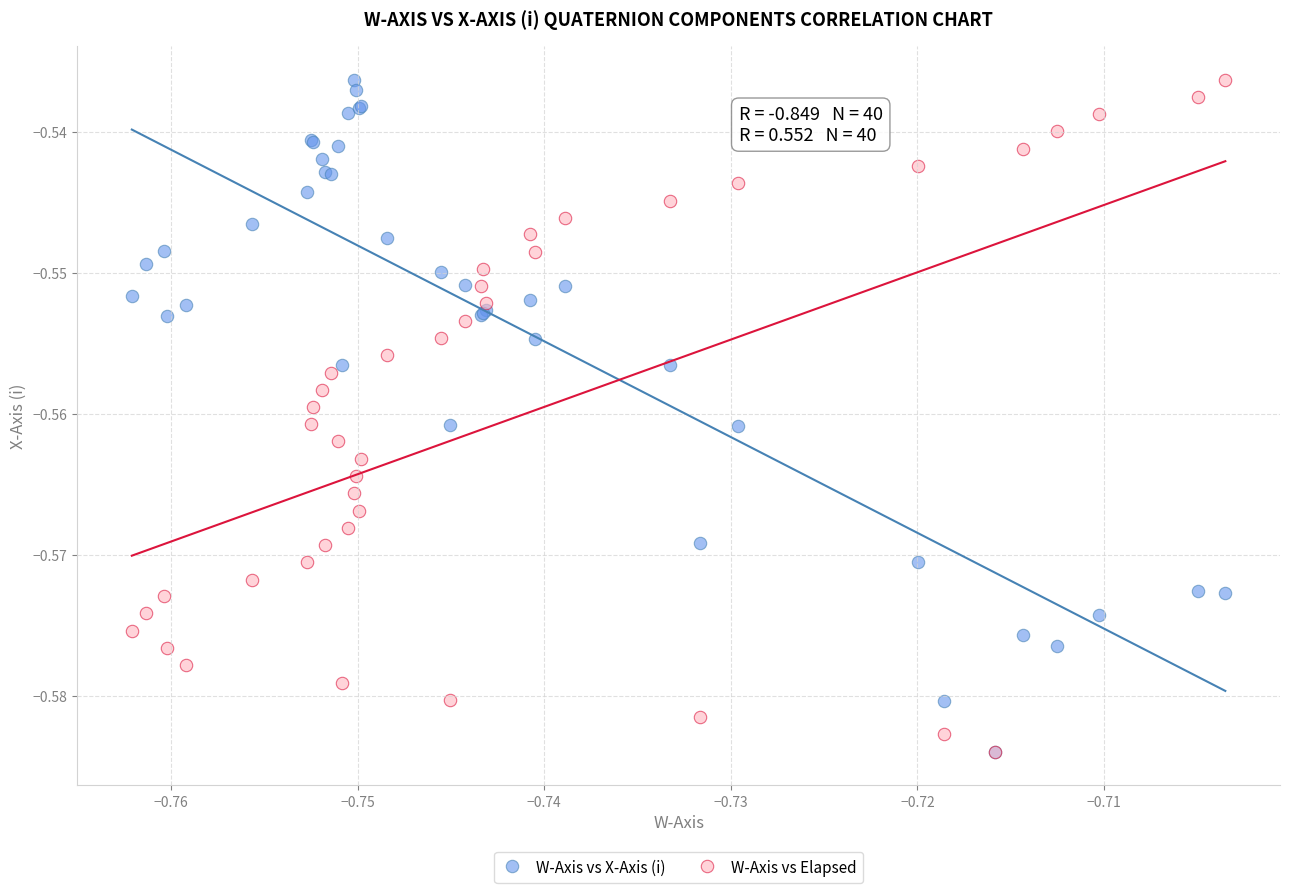

What are all the series names shown in the legend?

W-Axis vs X-Axis (i), W-Axis vs Elapsed